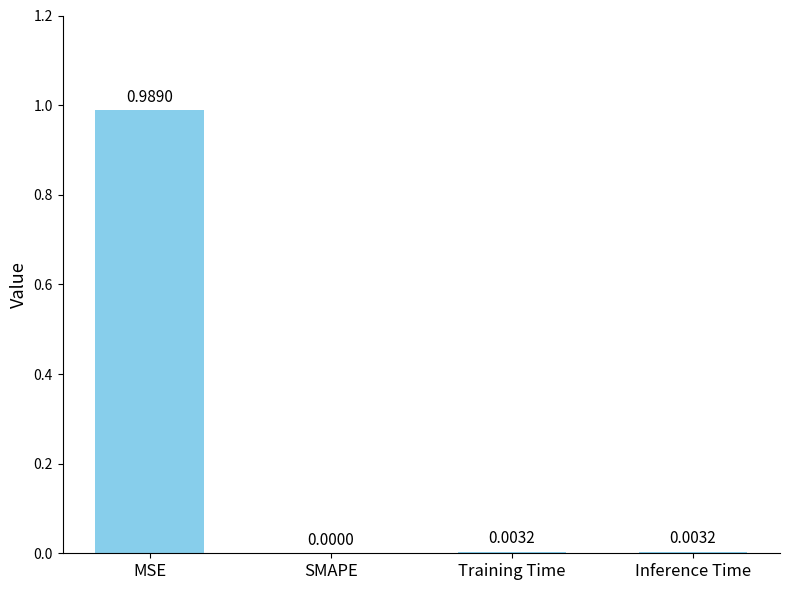

What is the change in value from MSE to SMAPE?

-1.0